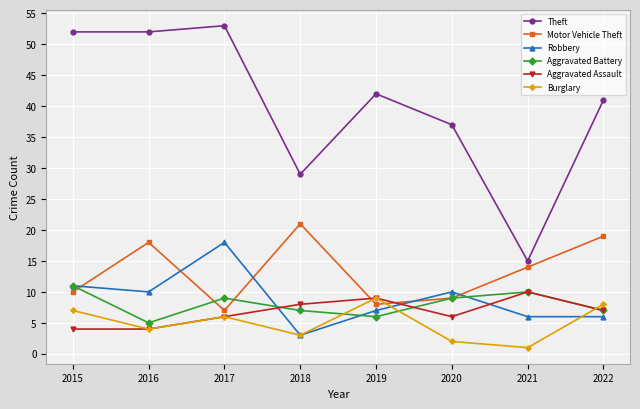

In Burglary, how many points are lower than both neighbors (excluding endpoints)?

3